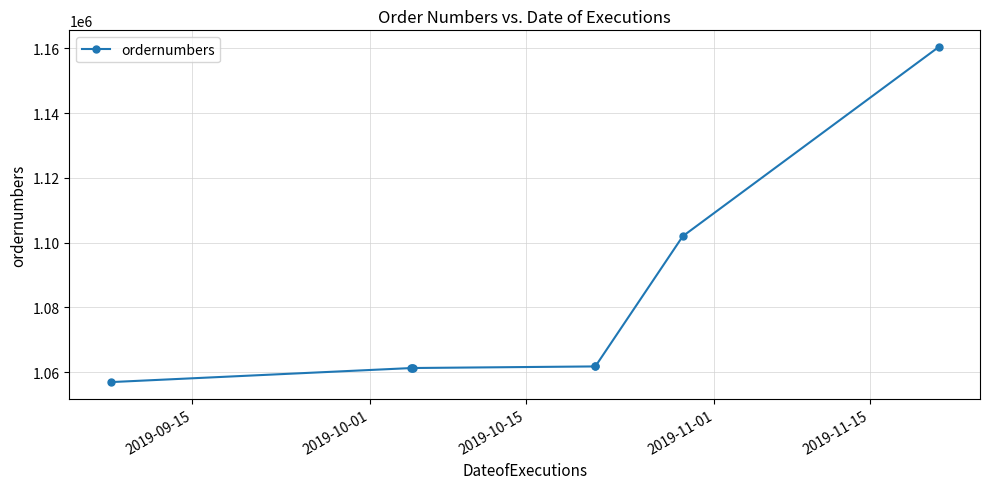

What is the difference between the maximum and second lowest values?

99082